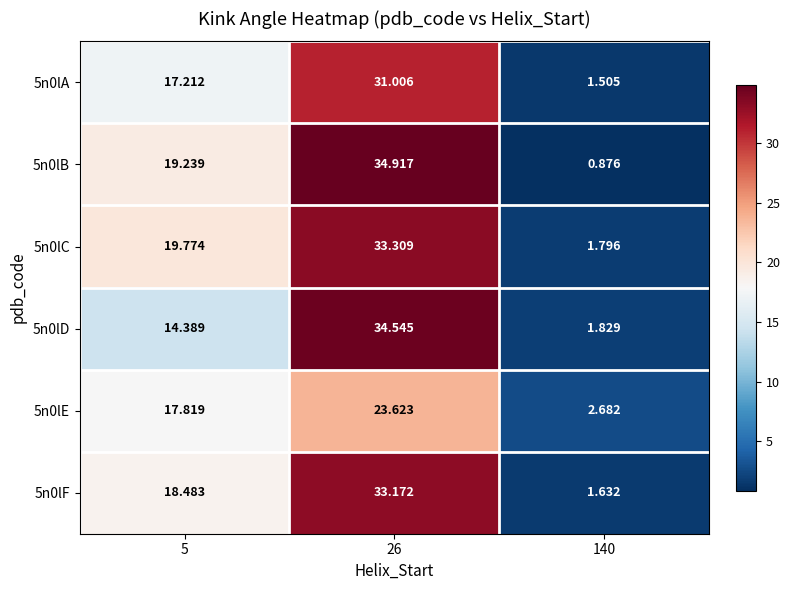

Rank the series at 26 from highest to lowest value.

5n0lB, 5n0lD, 5n0lC, 5n0lF, 5n0lA, 5n0lE